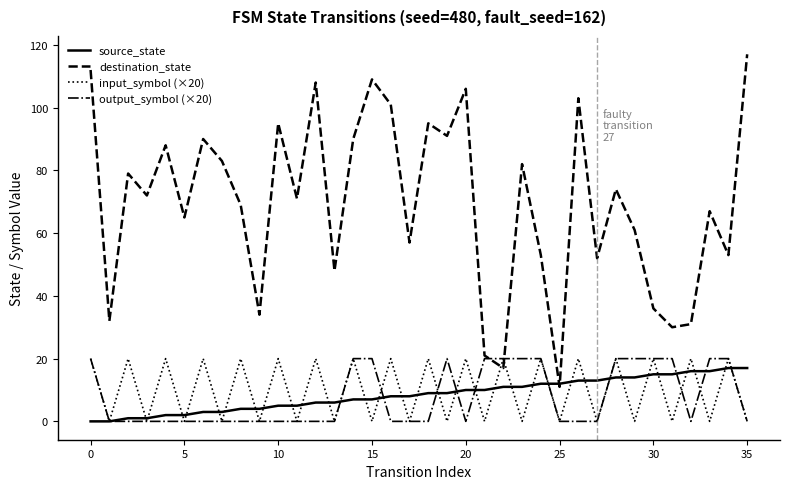

Which series has the largest total across all categories?

destination_state